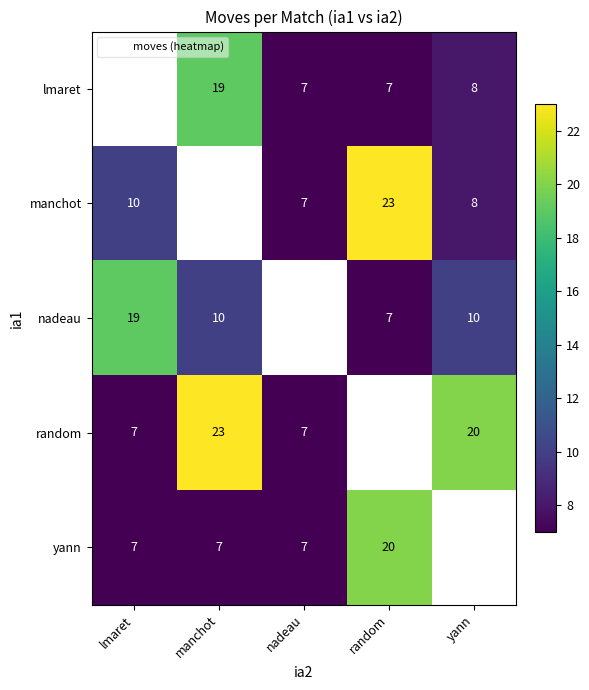

Rank the series at manchot from highest to lowest value.

manchot, random, lmaret, nadeau, yann